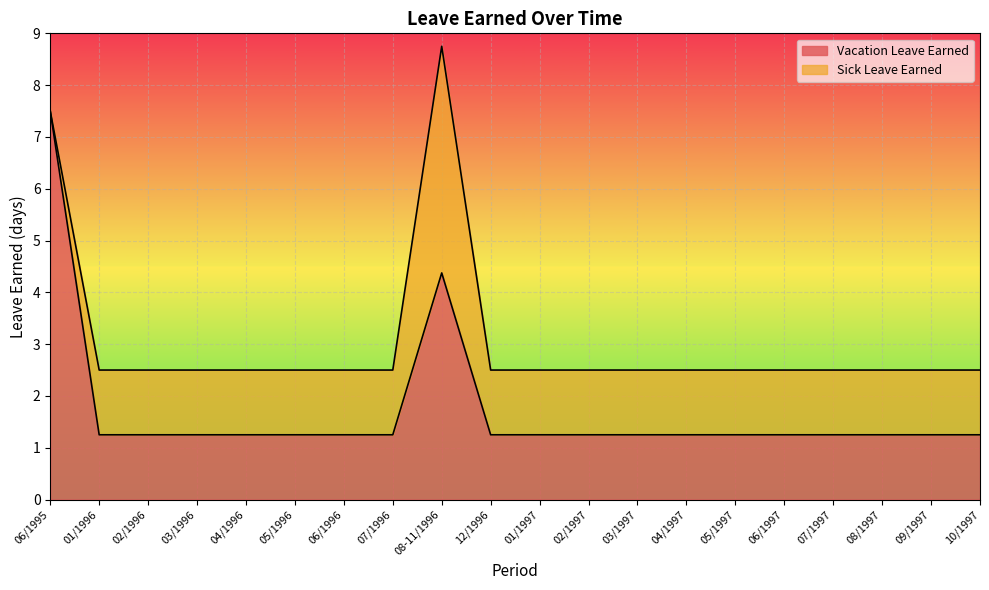

Reading right to left, transcribe all the data shown in this chart.

1.2	1.2	1.2	1.2	1.2	1.2	1.2	1.2	1.2	1.2	1.2	4.4	1.2	1.2	1.2	1.2	1.2	1.2	1.2	7.5